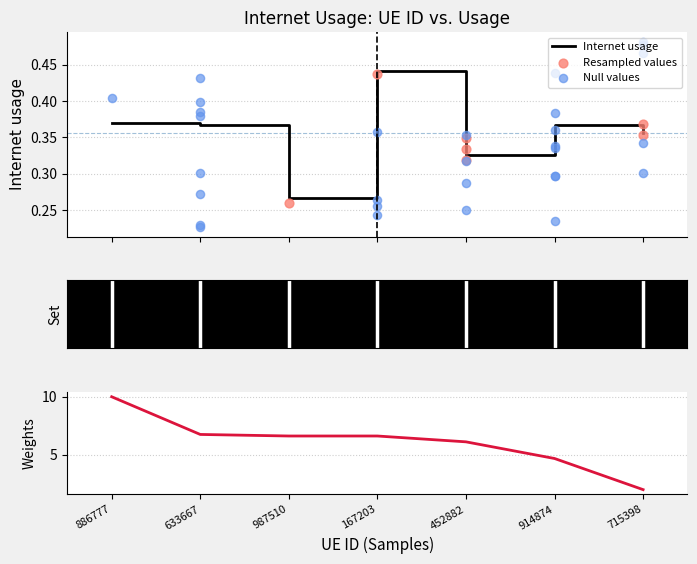

Which has a higher value, 914874 or 167203?

167203